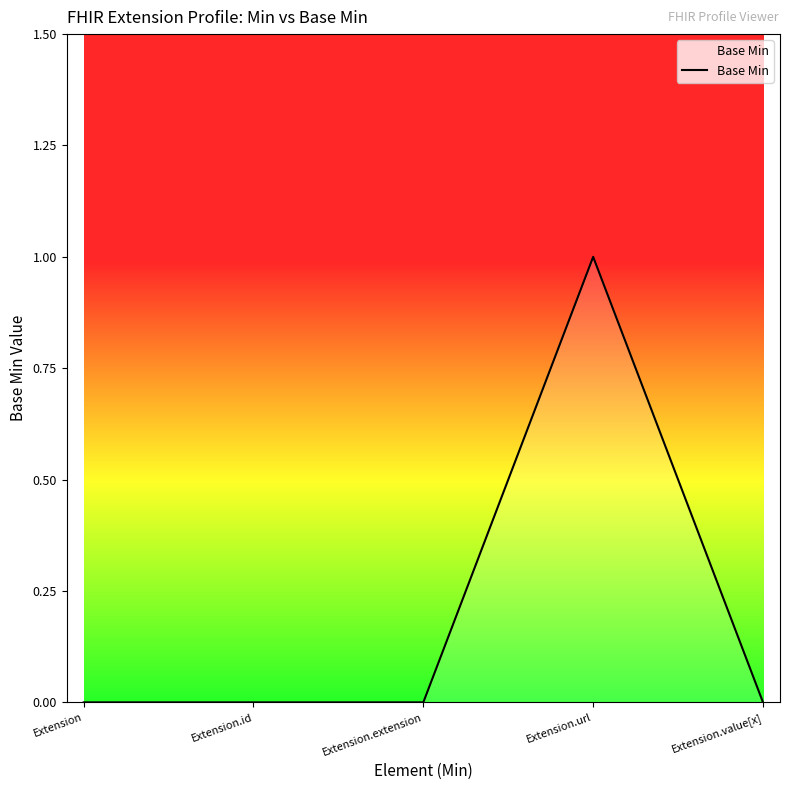

How many lines are shown in the chart?

1